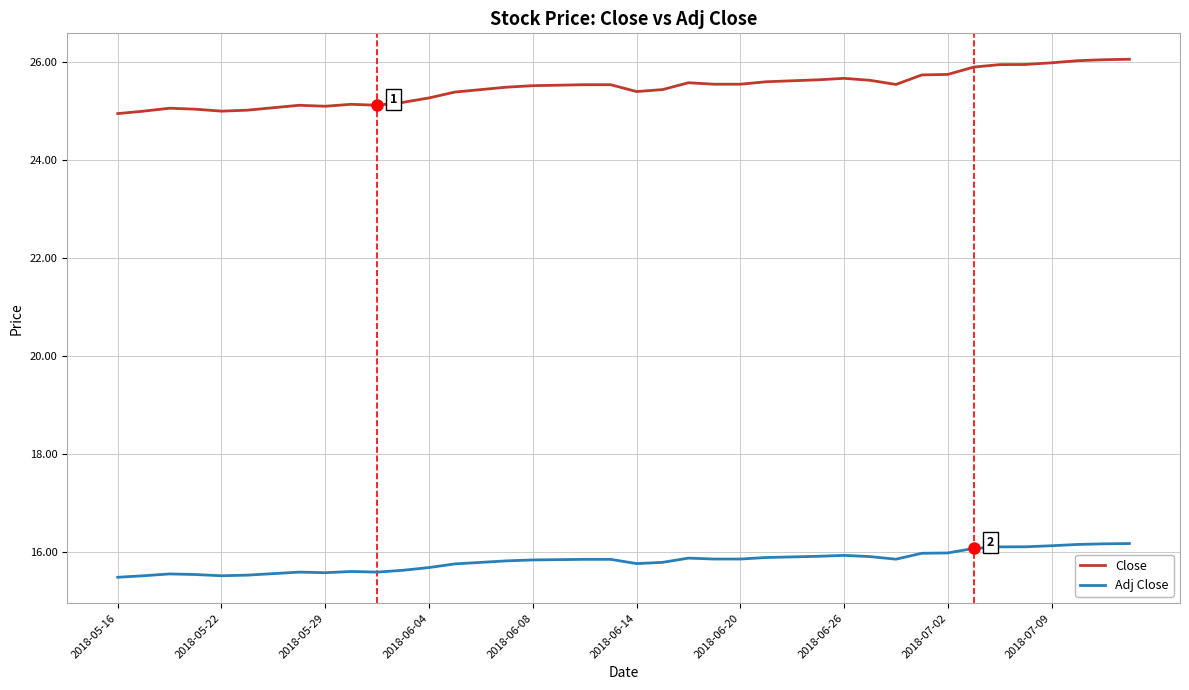

What is the difference between the maximum and minimum values in the Close series?

1.1